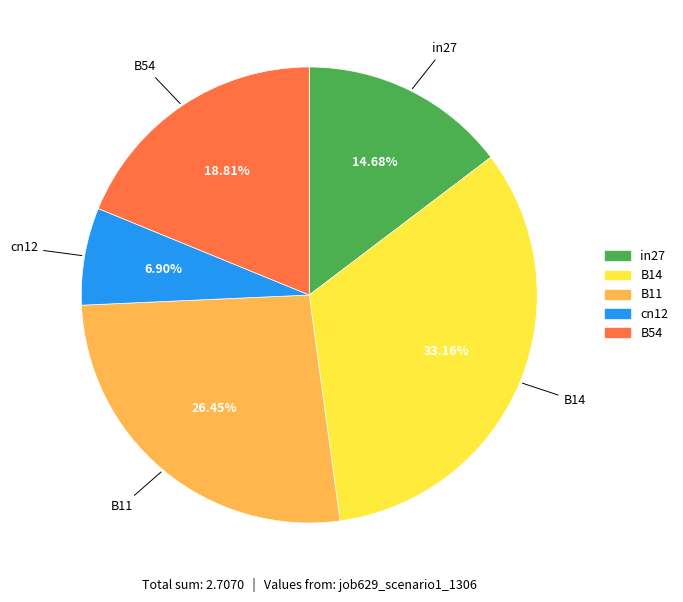

What percentage is the B11 slice, to the nearest percent?

26%